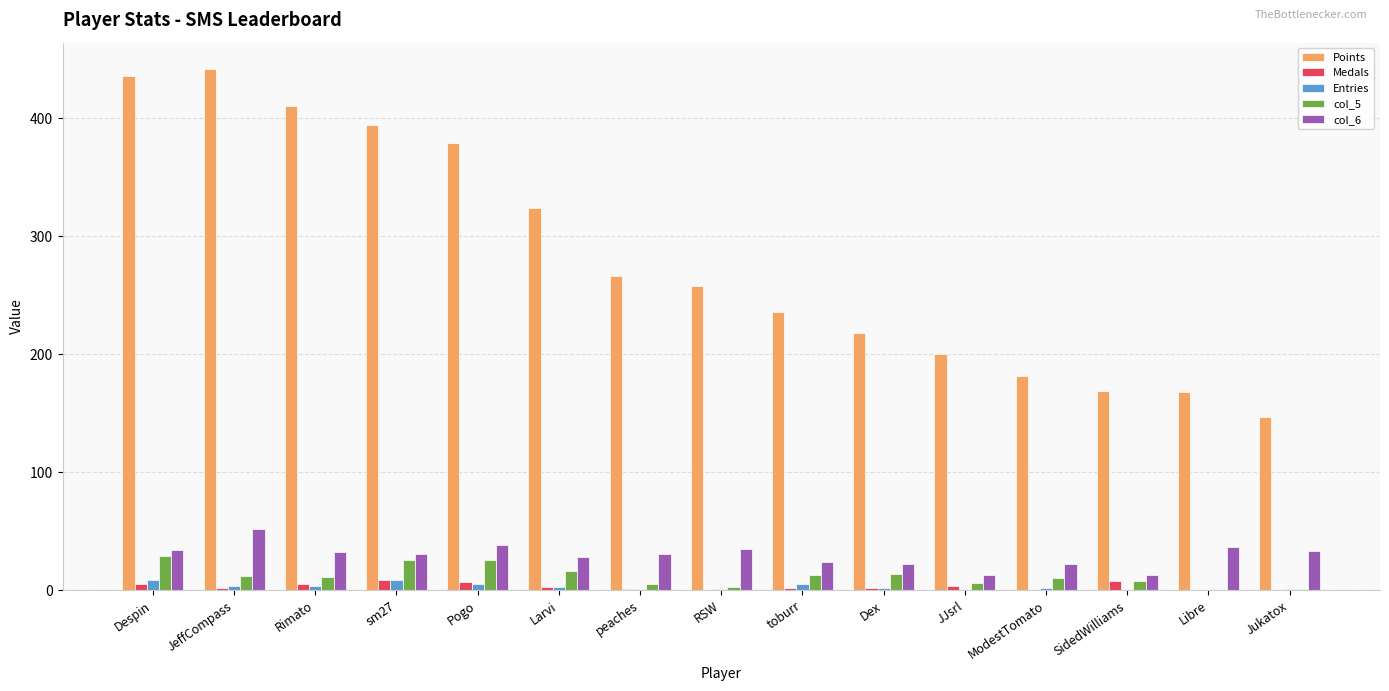

What is the maximum value for Points?

442